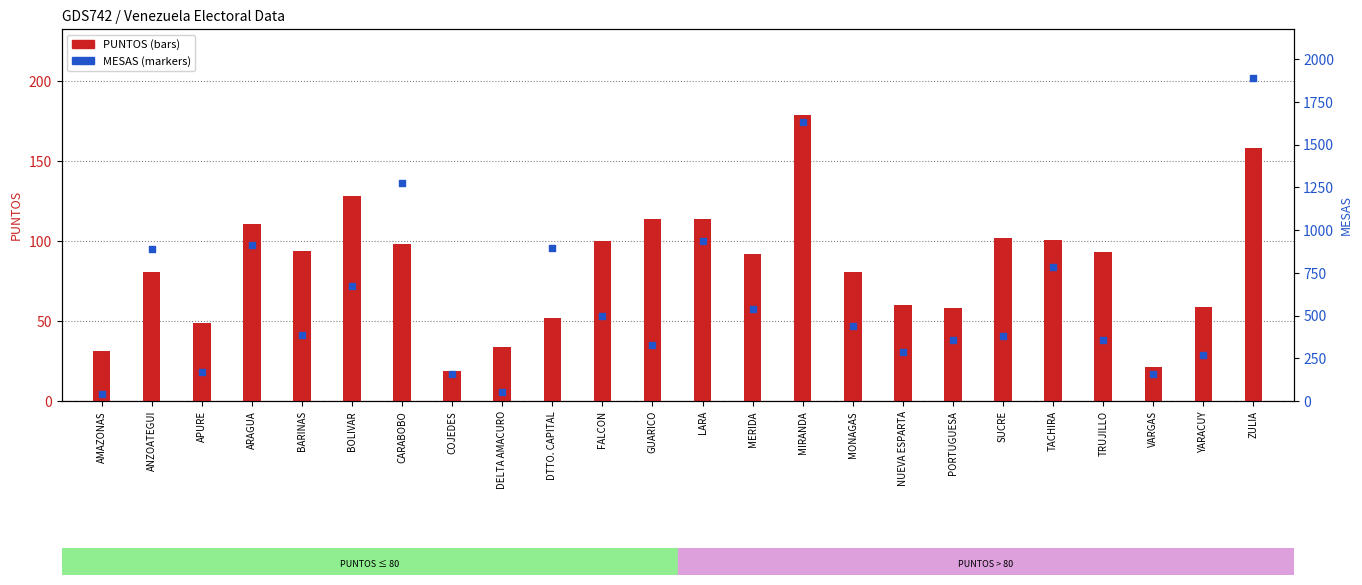

Which series has the widest spread of Y values?

MESAS